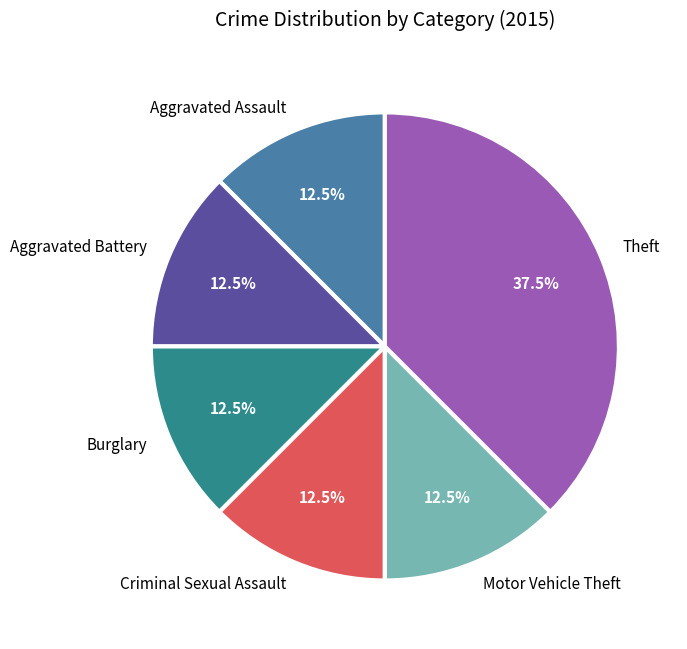

Count the number of slices in the pie.

6